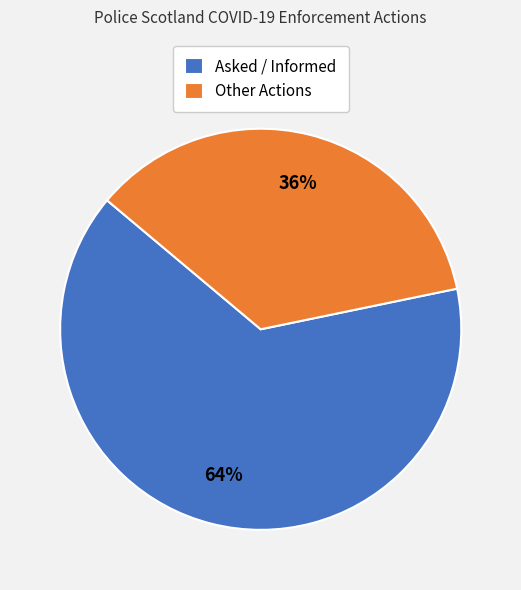

Which slice represents more than half of the pie?

Asked / Informed